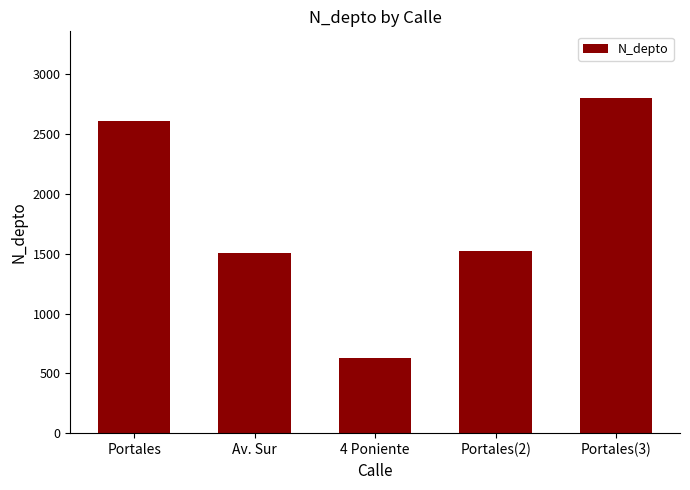

Between Av. Sur and Portales, which is larger?

Portales